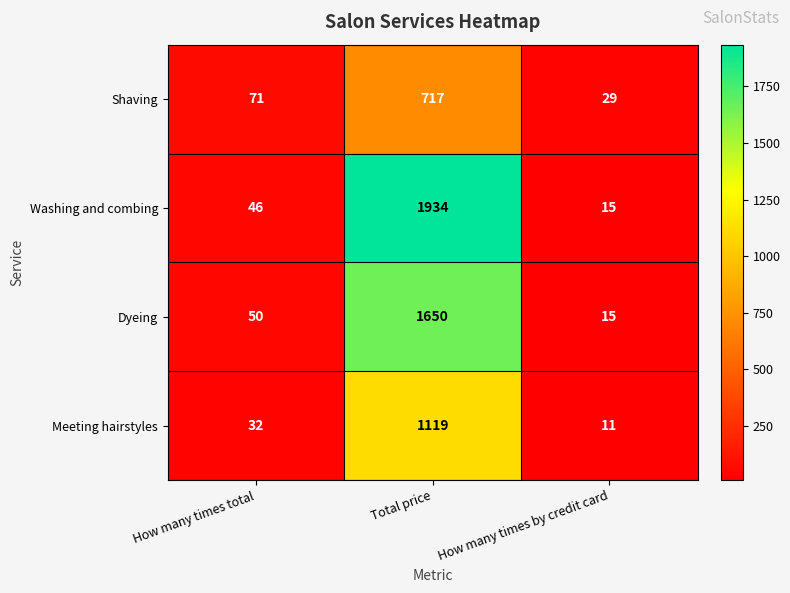

List the series in order of their peak value, highest first.

Washing and combing, Dyeing, Meeting hairstyles, Shaving